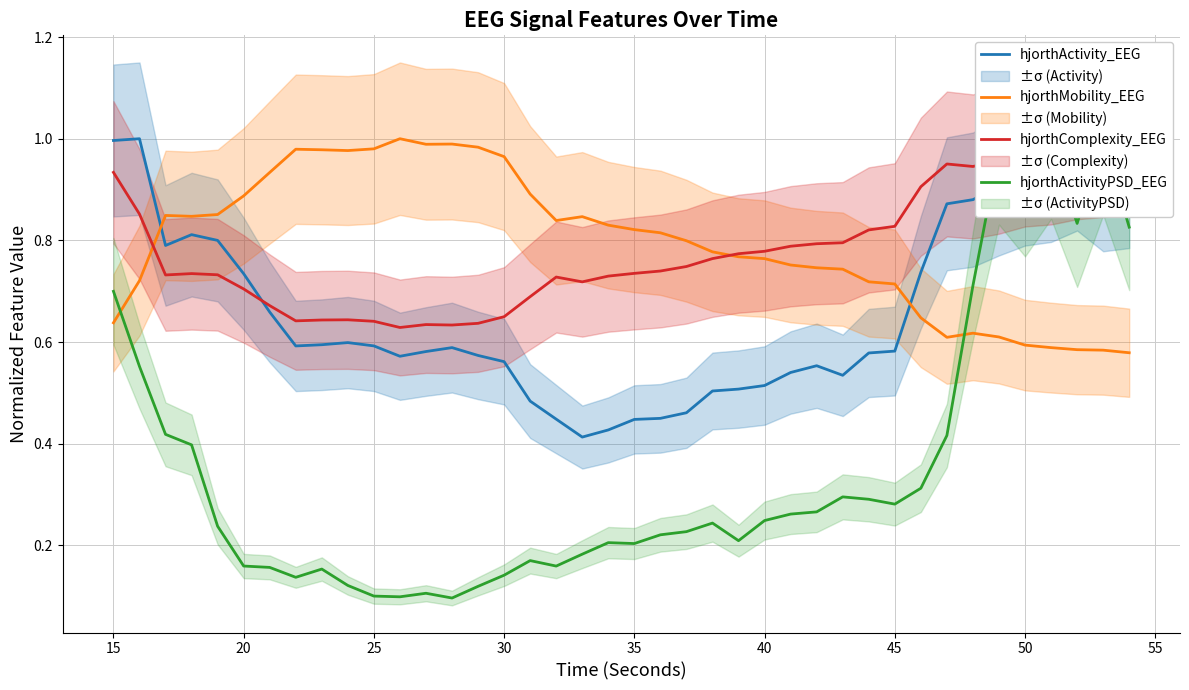

How many intersections are there between hjorthActivity_EEG and hjorthMobility_EEG?

2